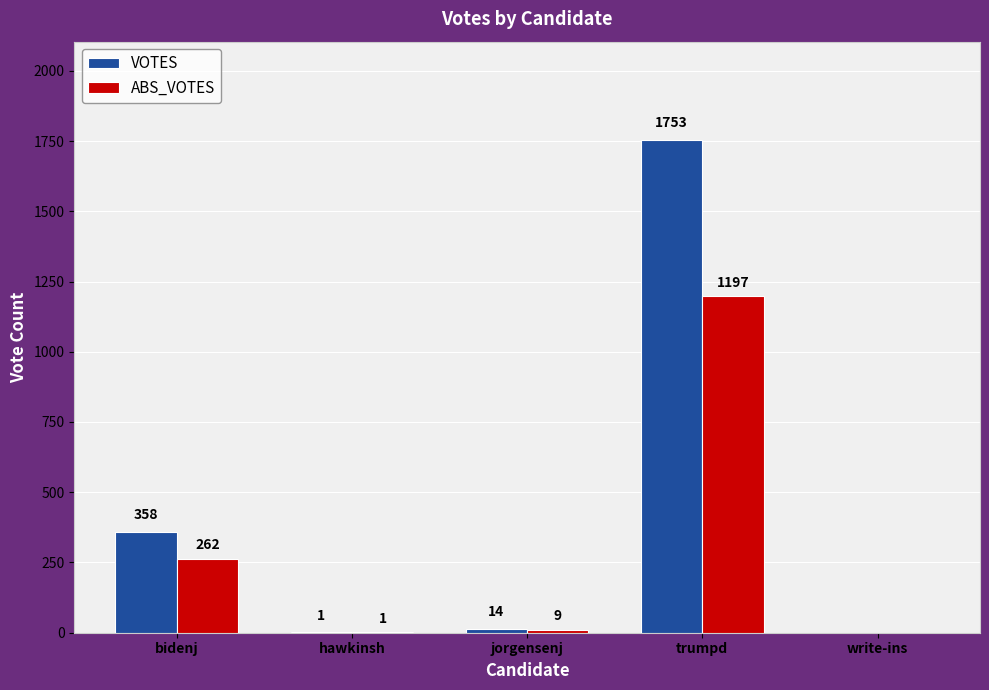

At which label does ABS_VOTES first exceed 9?

bidenj